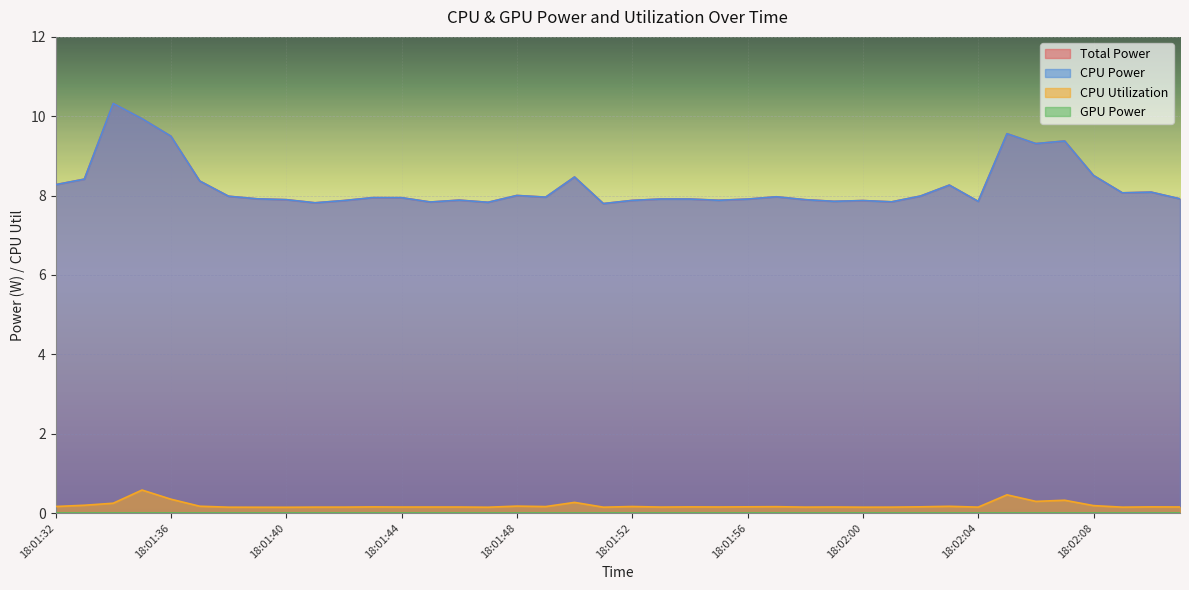

Is it true that CPU Power equals 8.0 at 18:01:48?

True